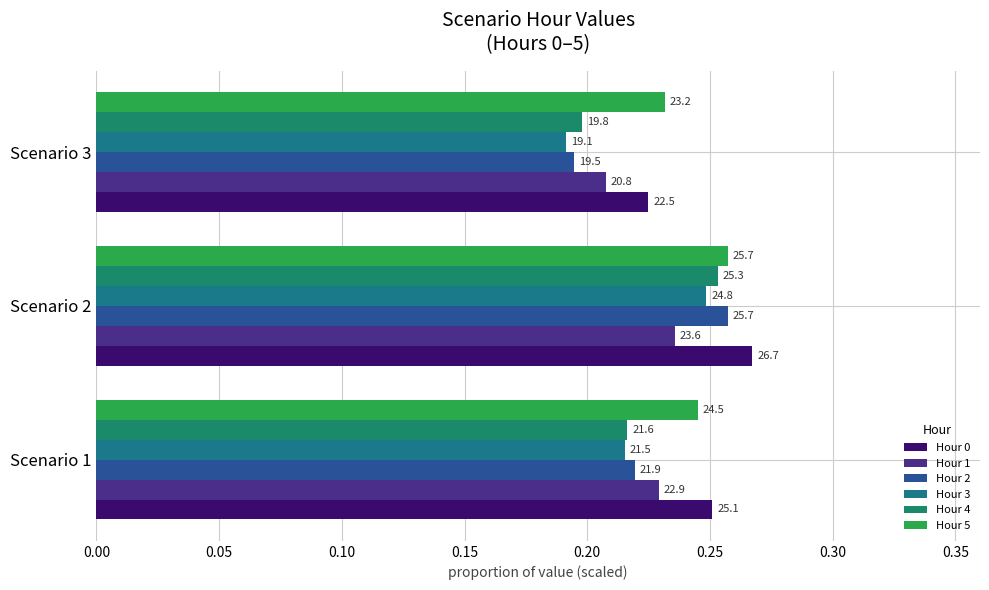

How many bars are there in each group?

6